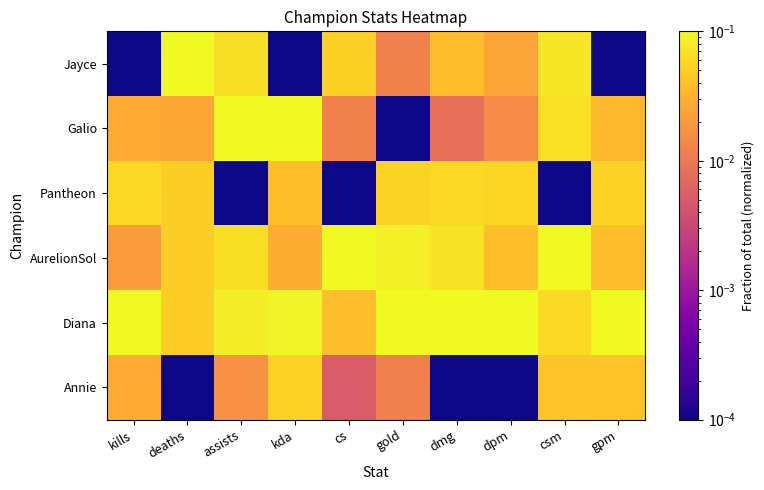

Reading right to left, extract all data points from this chart.

Annie: gpm=0.0	csm=0.0	dpm=0.0	dmg=0.0	gold=0.0	cs=0.0	kda=0.1	assists=0.0	deaths=0.0	kills=0.0
Diana: gpm=0.1	csm=0.1	dpm=0.1	dmg=0.1	gold=0.1	cs=0.0	kda=0.1	assists=0.1	deaths=0.1	kills=0.1
AurelionSol: gpm=0.0	csm=0.1	dpm=0.0	dmg=0.1	gold=0.1	cs=0.1	kda=0.0	assists=0.1	deaths=0.1	kills=0.0
Pantheon: gpm=0.1	csm=0.0	dpm=0.1	dmg=0.1	gold=0.1	cs=0.0	kda=0.0	assists=0.0	deaths=0.1	kills=0.1
Galio: gpm=0.0	csm=0.1	dpm=0.0	dmg=0.0	gold=0.0	cs=0.0	kda=0.1	assists=0.1	deaths=0.0	kills=0.0
Jayce: gpm=0.0	csm=0.1	dpm=0.0	dmg=0.0	gold=0.0	cs=0.1	kda=0.0	assists=0.1	deaths=0.1	kills=0.0